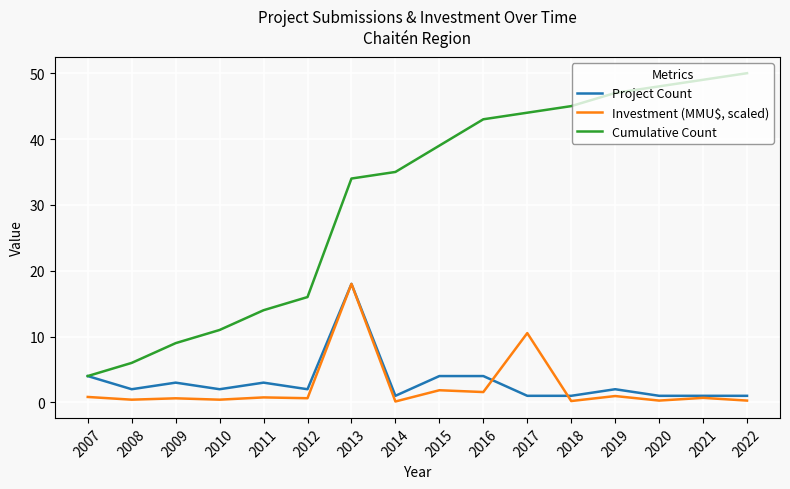

What is the highest value of the Cumulative Count series?

50.0